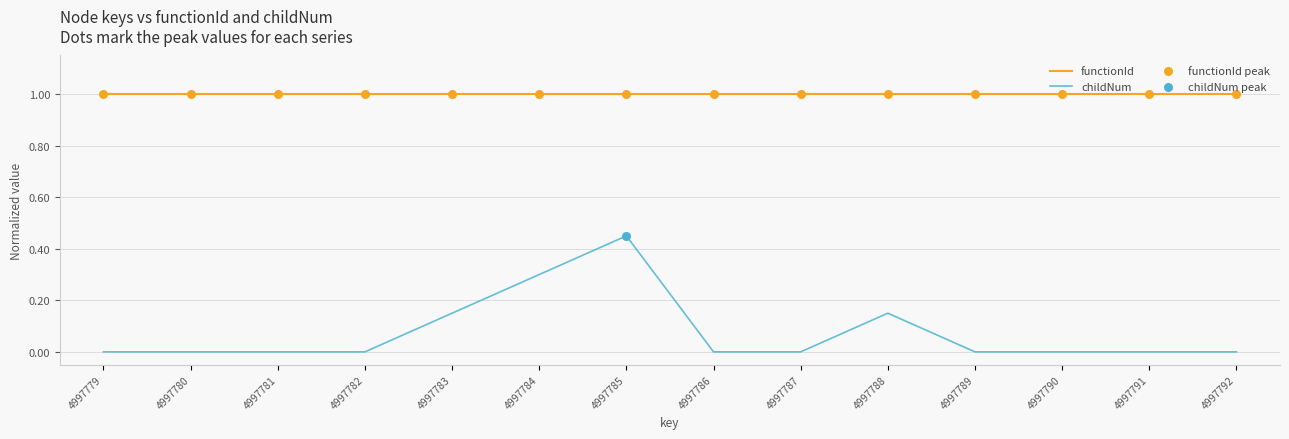

Which series has the widest spread of values?

childNum